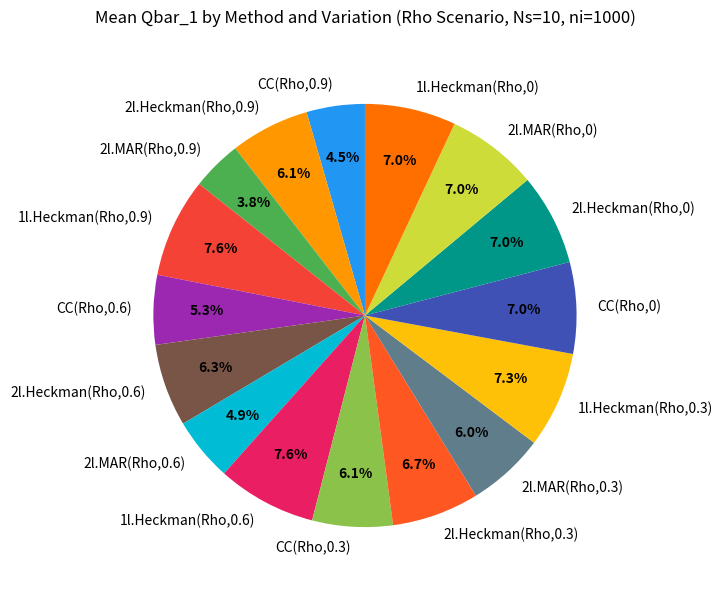

Which slice is the smallest?

2l.MAR(Rho,0.9)